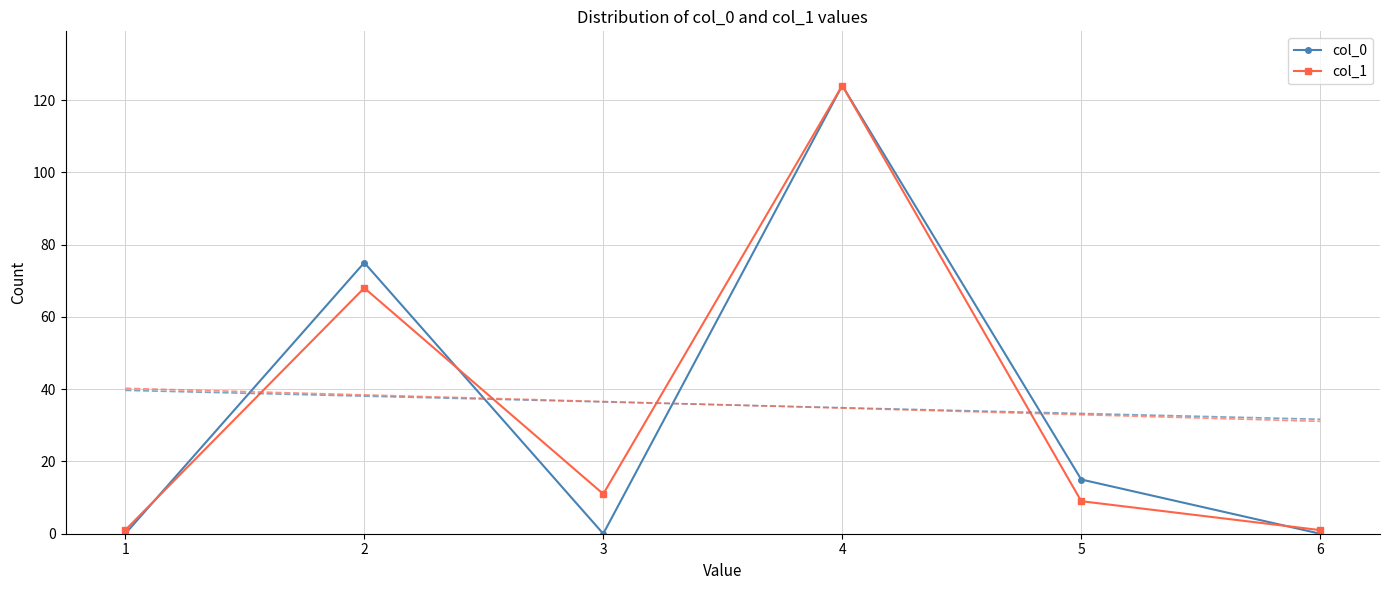

What is the average value of the col_1 series?

36